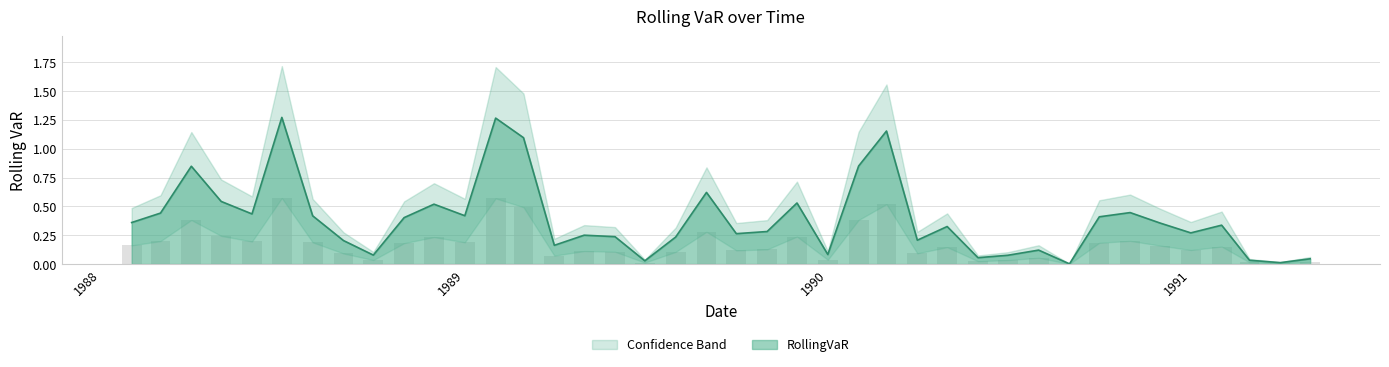

What is the maximum value shown in the chart?

1.3